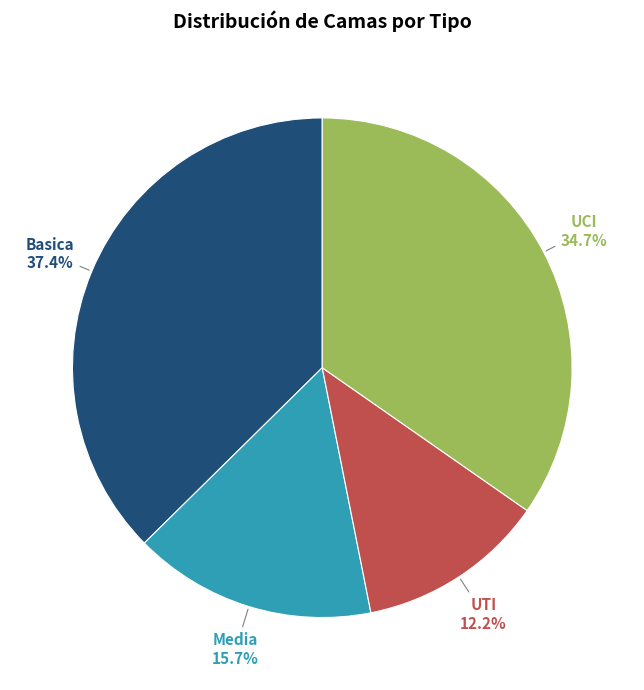

What is the largest slice in the pie chart?

Basica